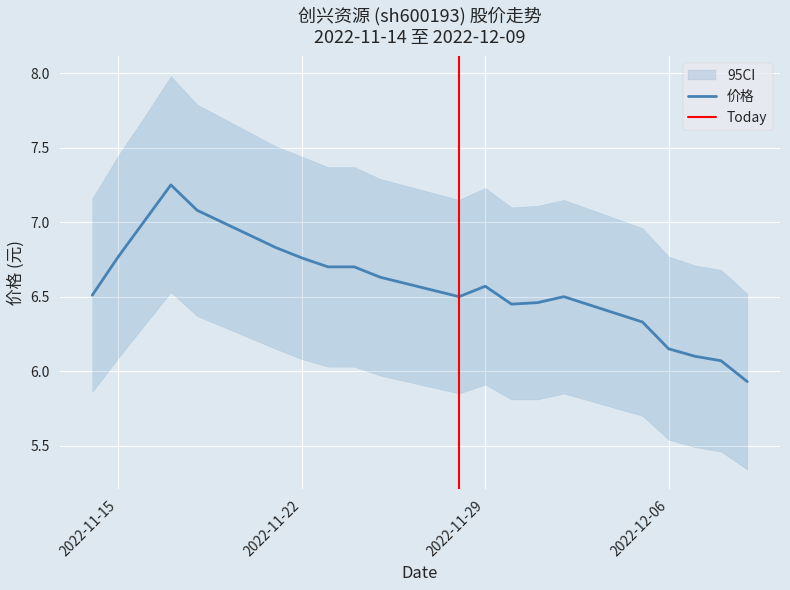

Reading left to right, extract all data points from this chart.

2022-11-14=6.5	2022-11-15=6.8	2022-11-16=7.0	2022-11-17=7.2	2022-11-18=7.1	2022-11-21=6.8	2022-11-22=6.8	2022-11-23=6.7	2022-11-24=6.7	2022-11-25=6.6	2022-11-28=6.5	2022-11-29=6.6	2022-11-30=6.5	2022-12-01=6.5	2022-12-02=6.5	2022-12-05=6.3	2022-12-06=6.2	2022-12-07=6.1	2022-12-08=6.1	2022-12-09=5.9